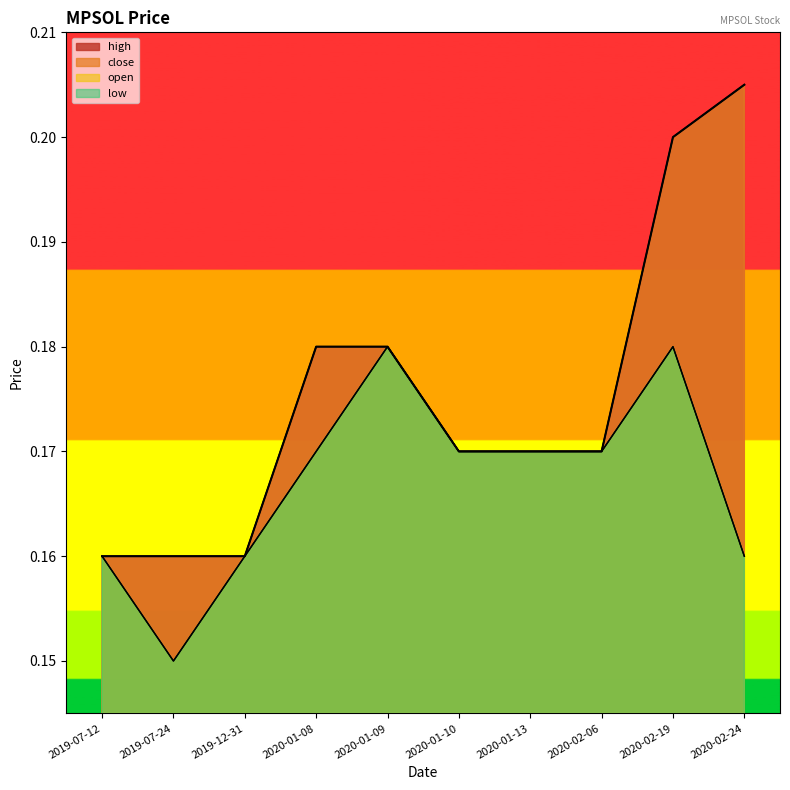

True or false: low and open cross at least once.

False